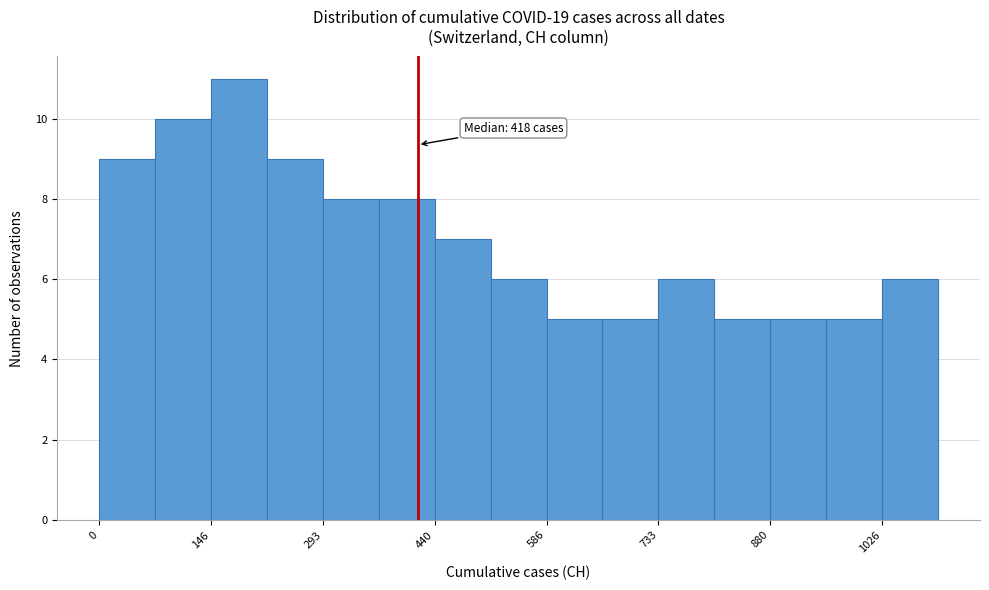

Read against the x-axis, roughly where is the centre of the tallest bar?

180